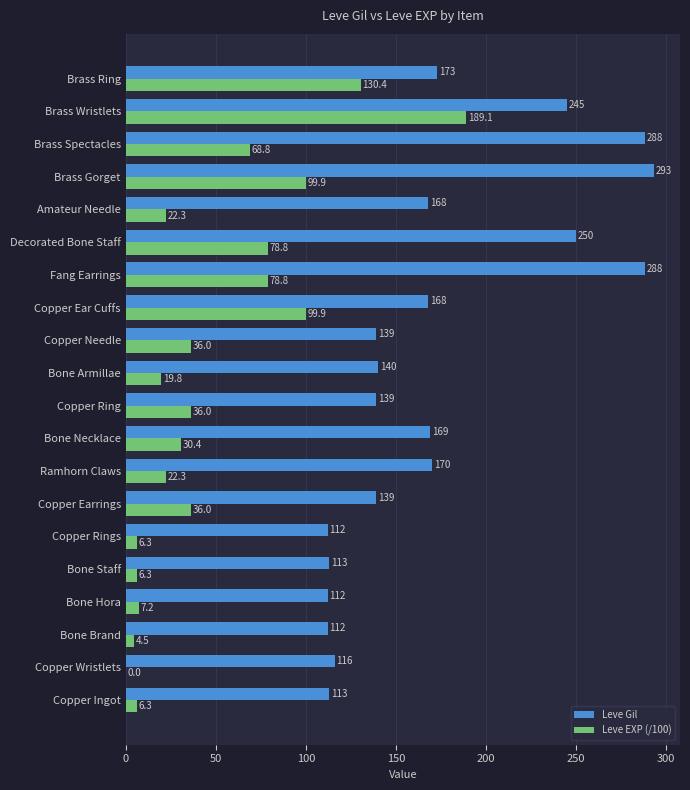

The Leve Gil series shows 203.1 at Bone Armillae. True or false?

False